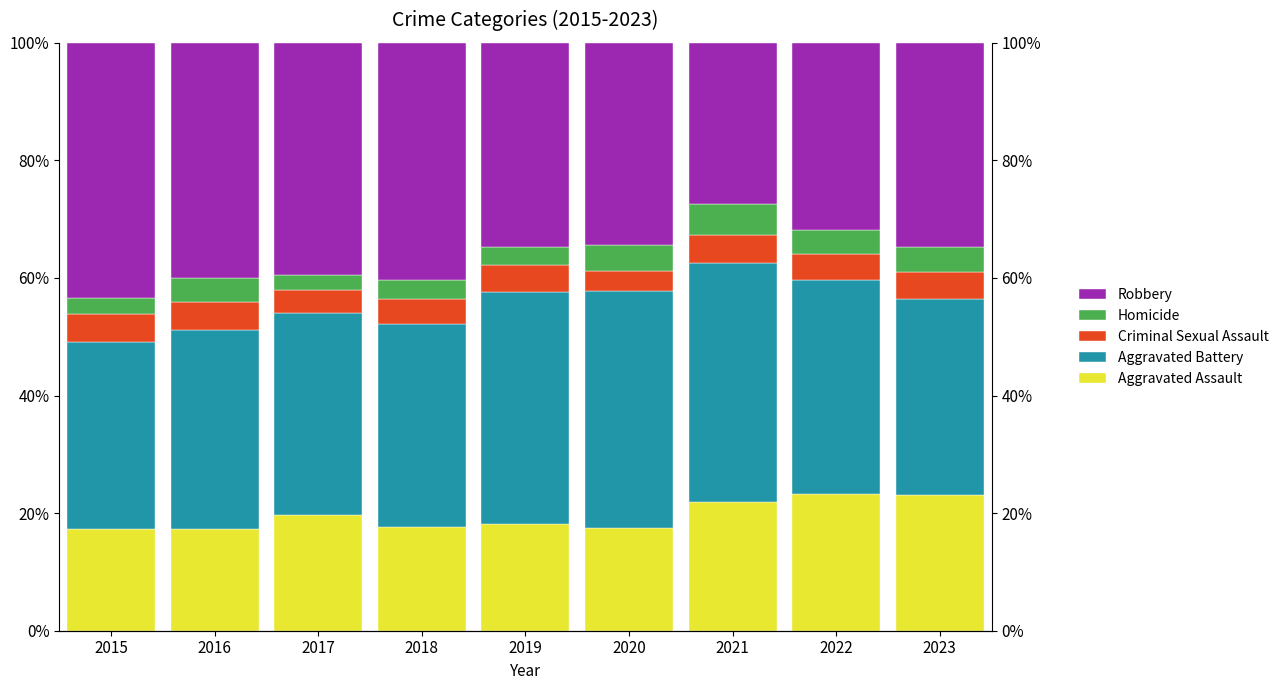

Reading left to right, what are all the values shown in this chart?

Aggravated Assault: 17.3	17.3	19.7	17.6	18.1	17.5	21.8	23.3	23.1
Aggravated Battery: 31.9	33.9	34.3	34.6	39.5	40.3	40.8	36.4	33.3
Criminal Sexual Assault: 4.8	4.8	3.9	4.3	4.6	3.4	4.8	4.5	4.6
Homicide: 2.6	4.1	2.6	3.2	3.0	4.4	5.3	4.1	4.2
Robbery: 43.4	40.0	39.5	40.3	34.8	34.4	27.3	31.8	34.8